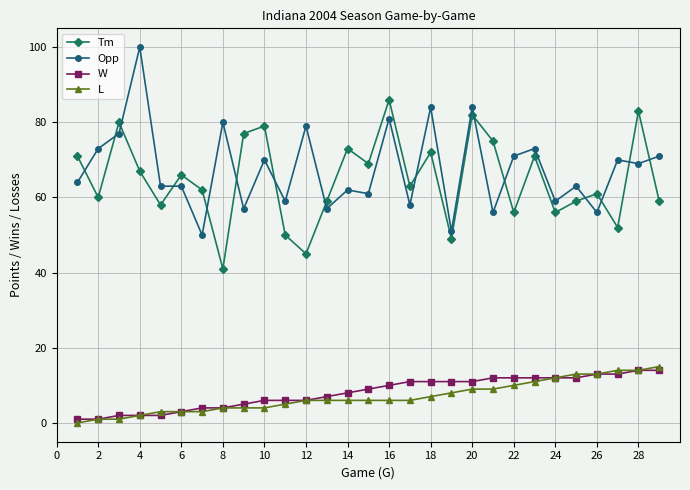

What is the minimum value for Tm?

41